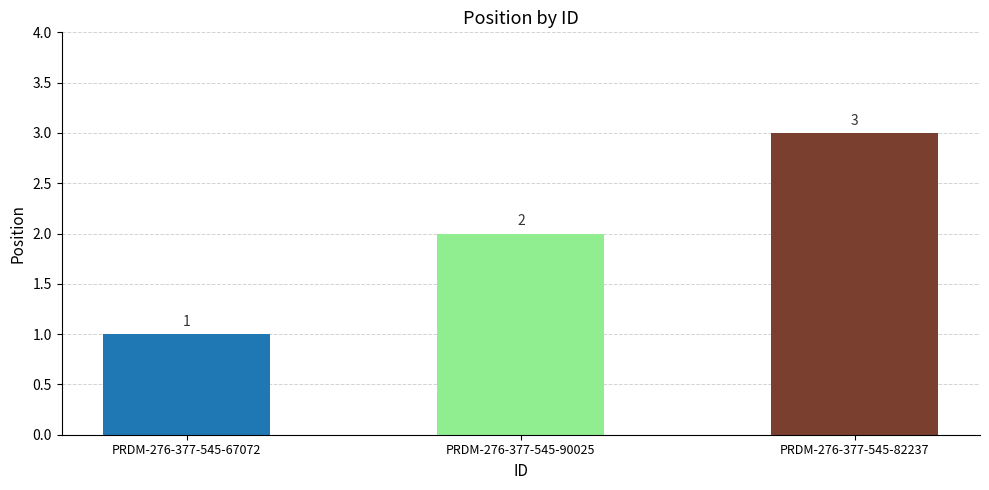

What is the greatest value displayed?

3